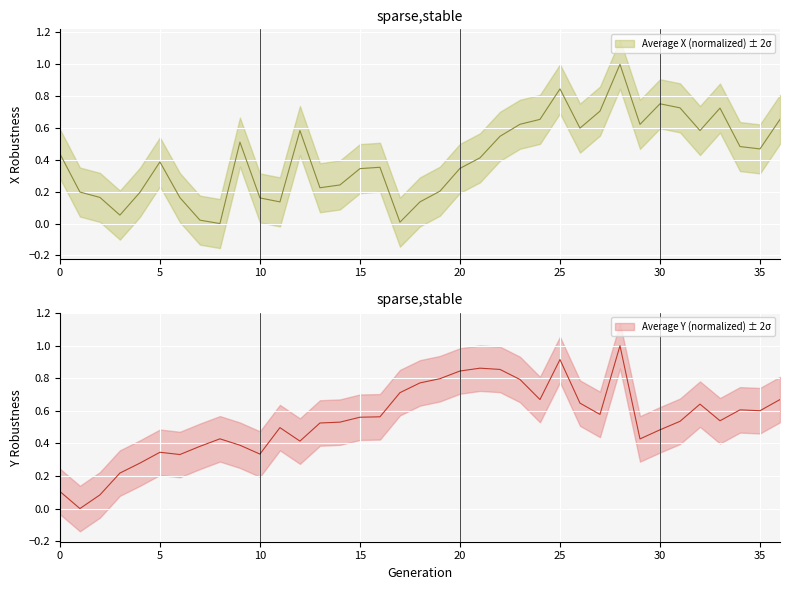

What is the label of the 10th point from the right?

27